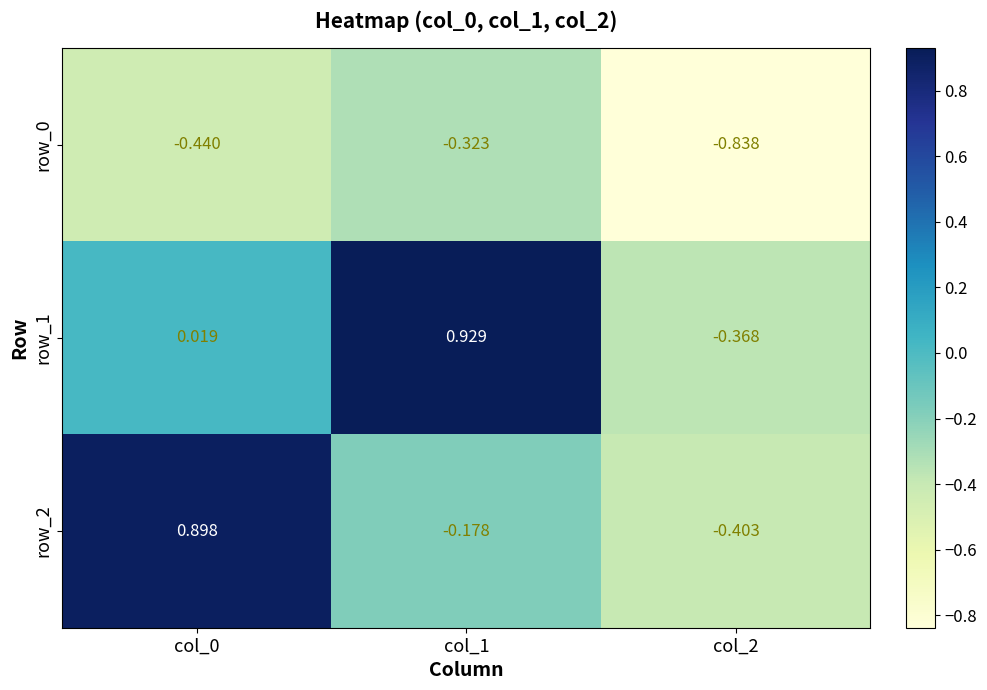

How many data points in row_1 are less than 0?

1